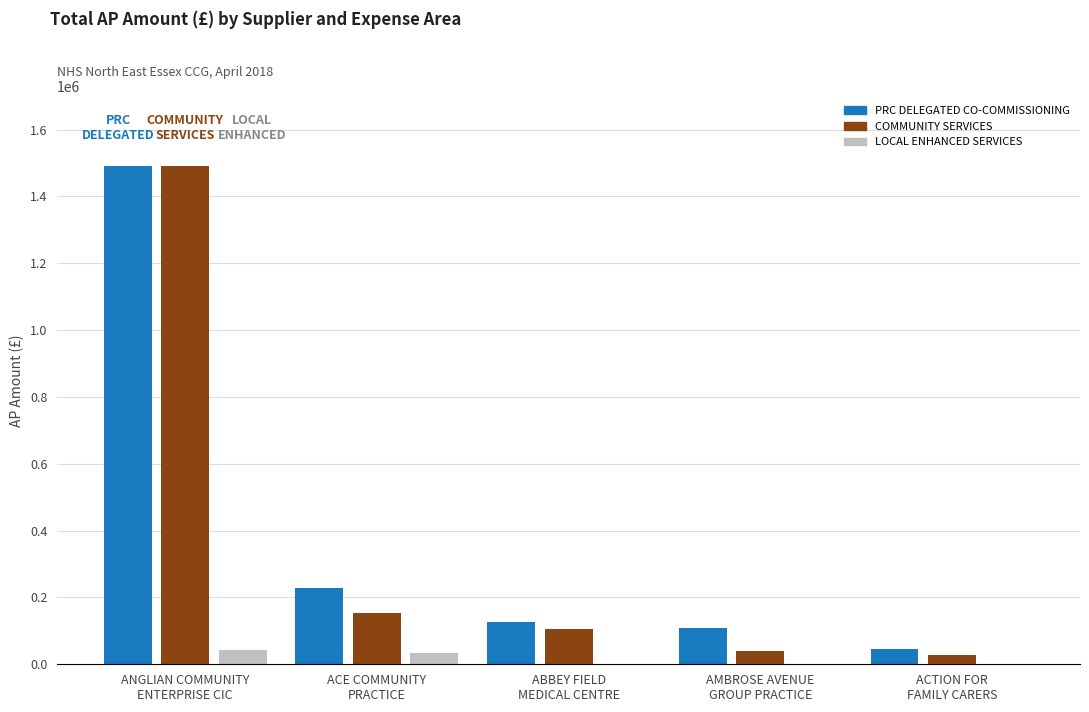

What is the greatest value displayed?

1491044.0